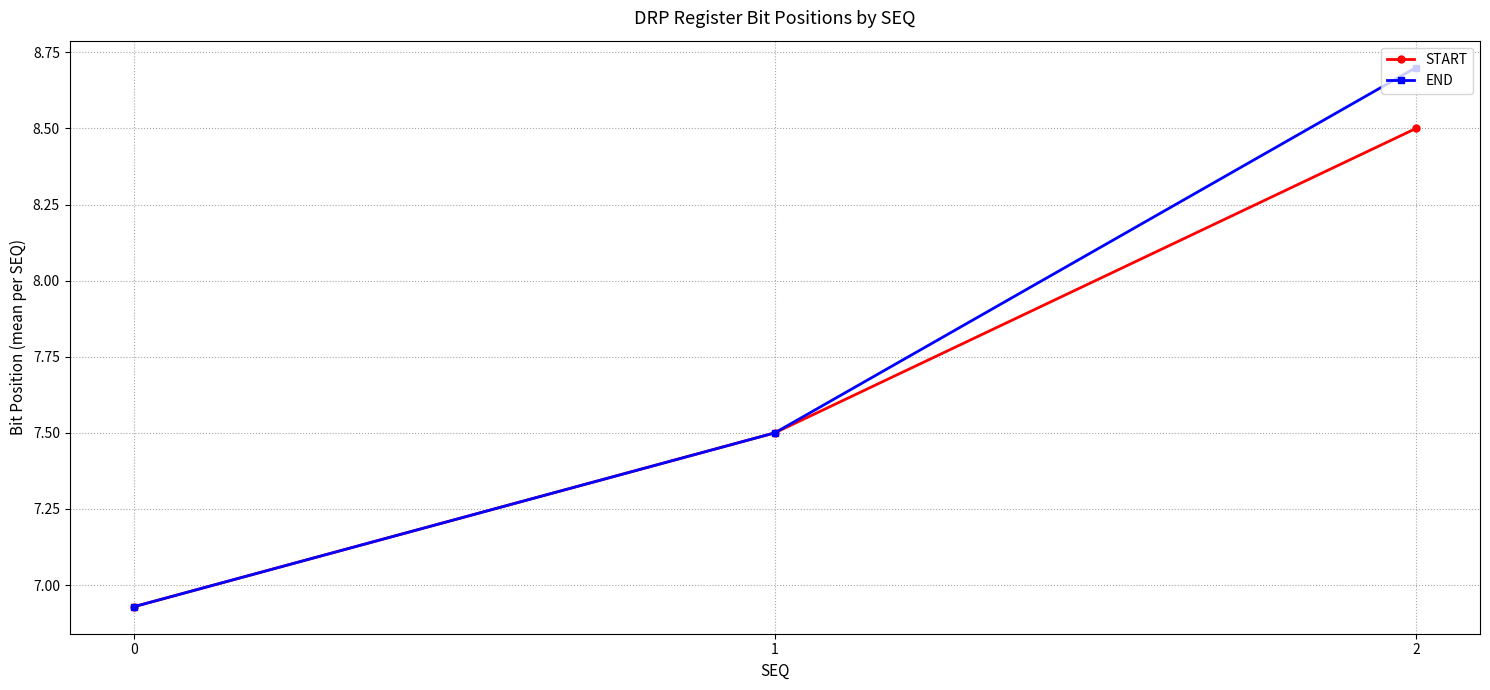

List the series in order of their overall mean, highest first.

END, START